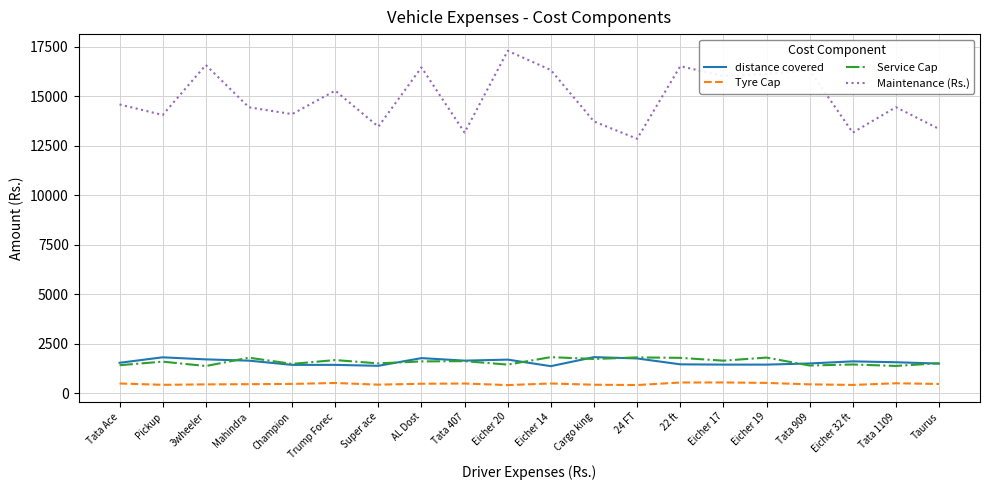

What are all the series names shown in the legend?

distance covered, Tyre Cap, Service Cap, Maintenance (Rs.)